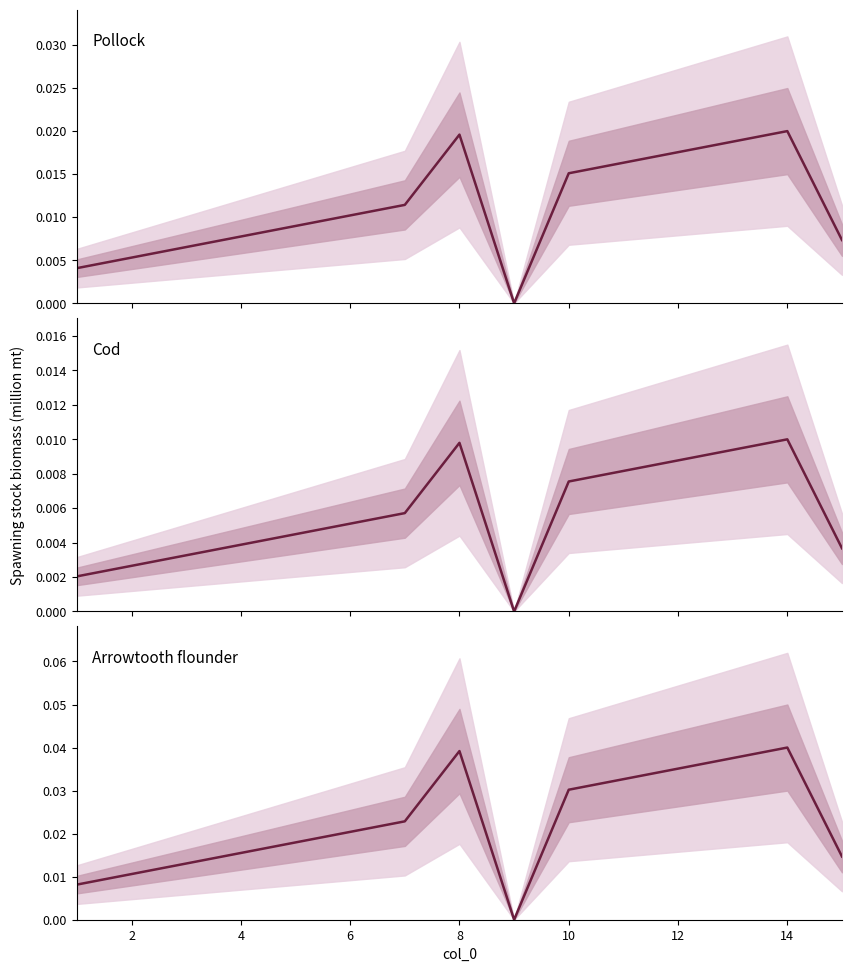

How many positive values does the Pollock series have?

14